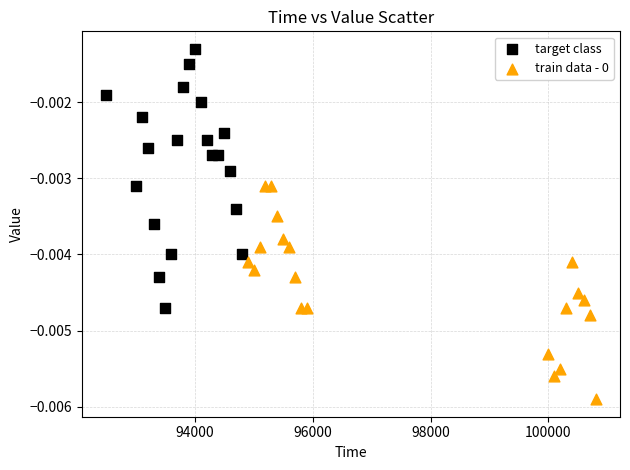

Which series has the largest Y range (max minus min)?

target class